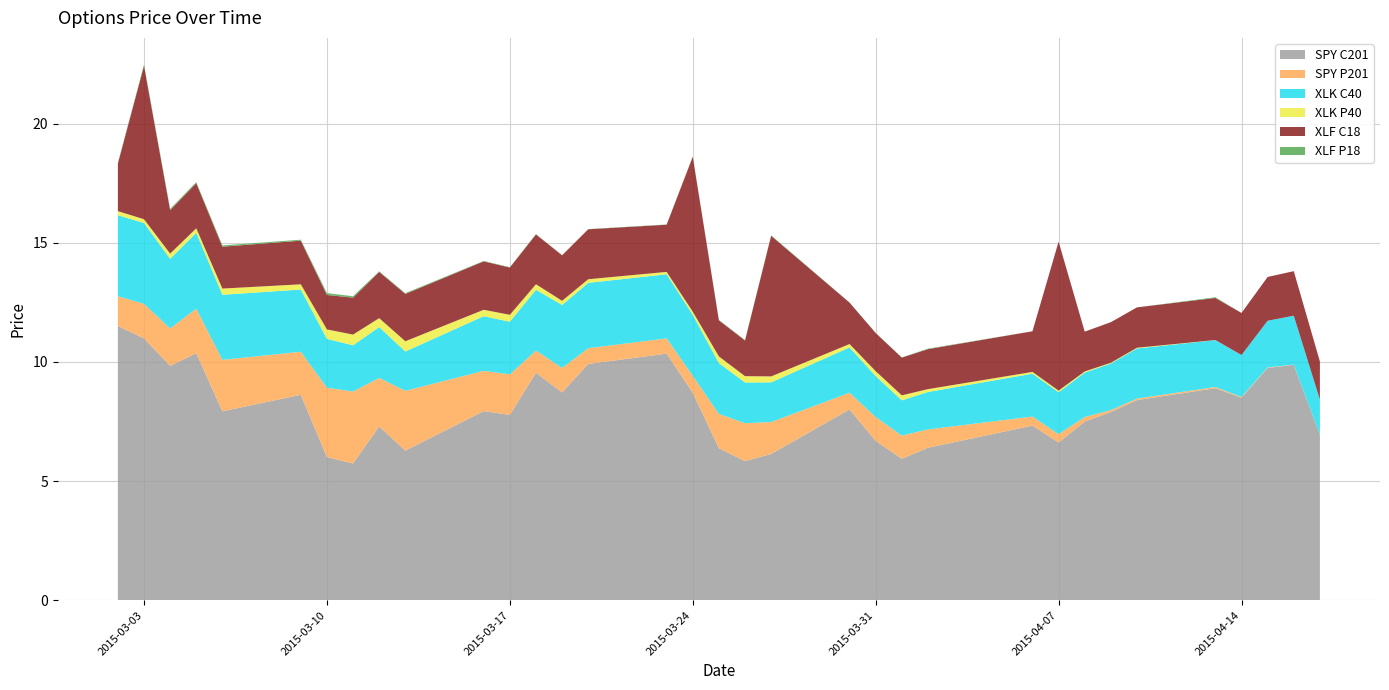

Reading left to right, transcribe all the data shown in this chart.

SPY C201: 11.5	11.0	9.8	10.4	7.9	8.6	6.0	5.7	7.3	6.3	7.9	7.8	9.6	8.7	9.9	10.3	8.7	6.4	5.8	6.1	8.0	6.7	5.9	6.4	7.3	6.6	7.5	7.9	8.4	8.9	8.5	9.8	9.9	6.9
SPY P201: 1.2	1.4	1.6	1.9	2.2	1.8	2.9	3.0	2.0	2.5	1.7	1.7	0.9	1.0	0.7	0.6	0.7	1.4	1.6	1.3	0.7	1.0	1.0	0.8	0.4	0.3	0.2	0.1	0.1	0.1	0.0	0.0	0.0	0.0
XLK C40: 3.4	3.4	2.9	3.2	2.7	2.6	2.0	1.9	2.1	1.6	2.3	2.2	2.5	2.6	2.7	2.7	2.6	2.1	1.7	1.7	1.9	1.7	1.5	1.6	1.8	1.8	1.9	2.0	2.1	2.0	1.8	2.0	2.1	1.5
XLK P40: 0.2	0.2	0.2	0.2	0.3	0.2	0.4	0.5	0.4	0.4	0.3	0.3	0.2	0.2	0.2	0.1	0.1	0.3	0.3	0.2	0.1	0.2	0.2	0.1	0.1	0.1	0.0	0.0	0.0	0.0	0.0	0.0	0.0	0.0
XLF C18: 2.0	6.4	1.8	1.9	1.8	1.8	1.4	1.6	1.9	2.0	2.0	2.0	2.1	1.9	2.1	2.0	6.5	1.5	1.5	5.9	1.7	1.6	1.6	1.7	1.7	6.2	1.7	1.7	1.7	1.8	1.8	1.8	1.9	1.6
XLF P18: 0.0	0.0	0.1	0.0	0.1	0.0	0.1	0.1	0.0	0.0	0.0	0.0	0.0	0.0	0.0	0.0	0.0	0.0	0.0	0.0	0.0	0.0	0.0	0.0	0.0	0.0	0.0	0.0	0.0	0.0	0.0	0.0	0.0	0.0